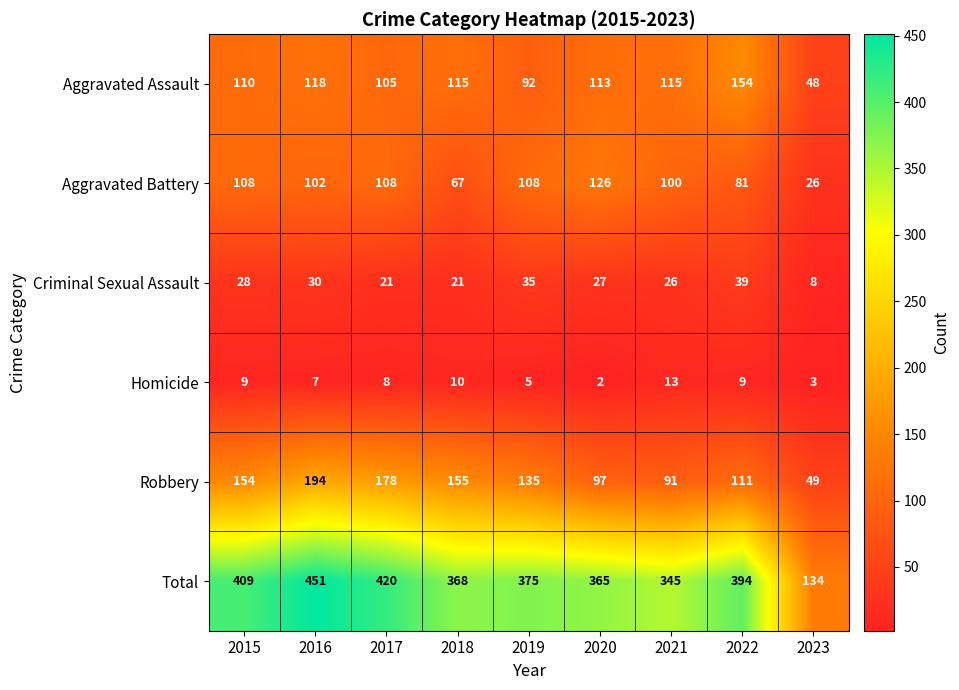

At how many categories does at least one series exceed 156?

8